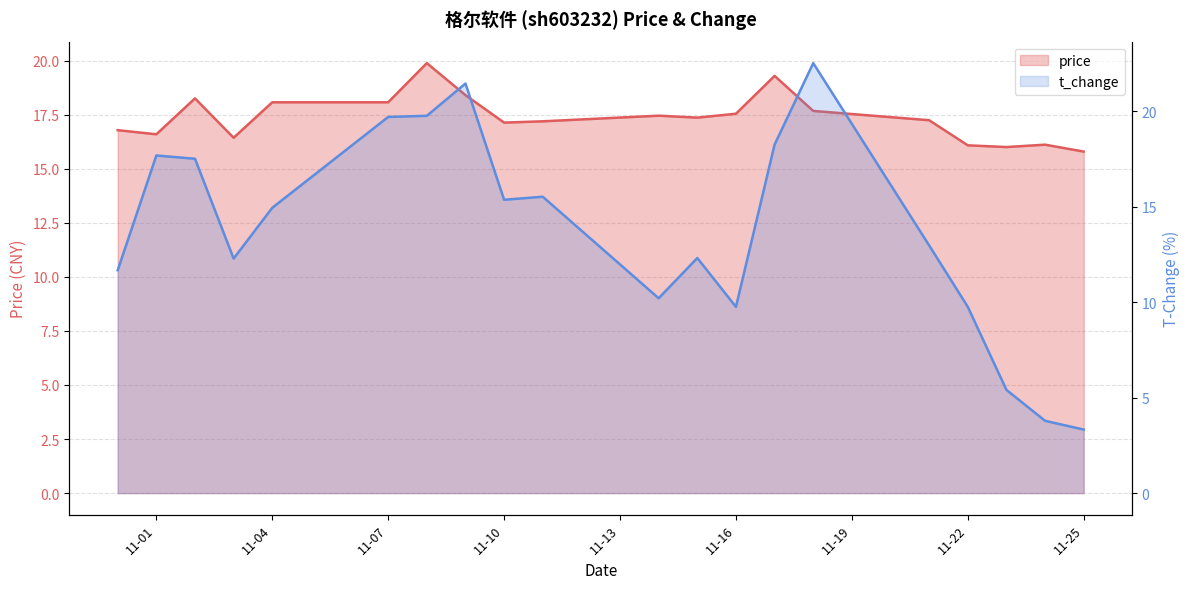

Does the chart display data point markers on the line(s)?

No